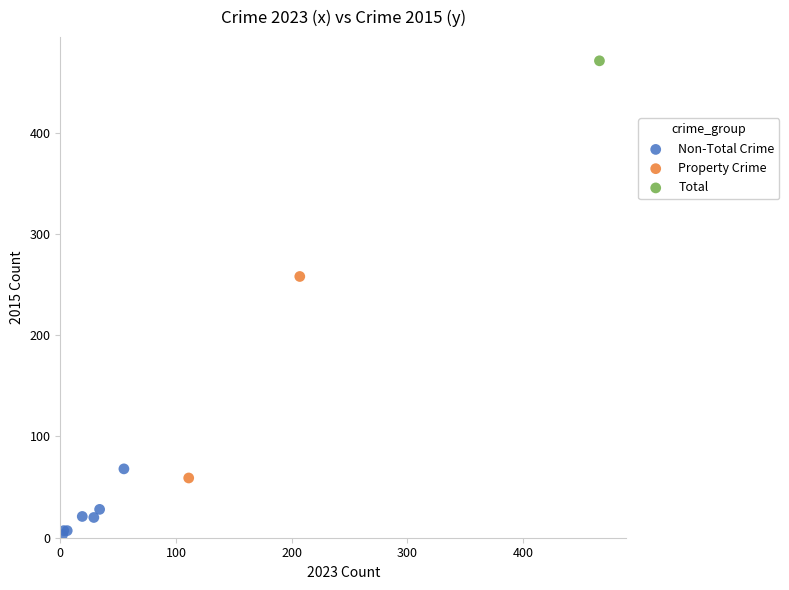

Which series contains the highest Y value?

Total